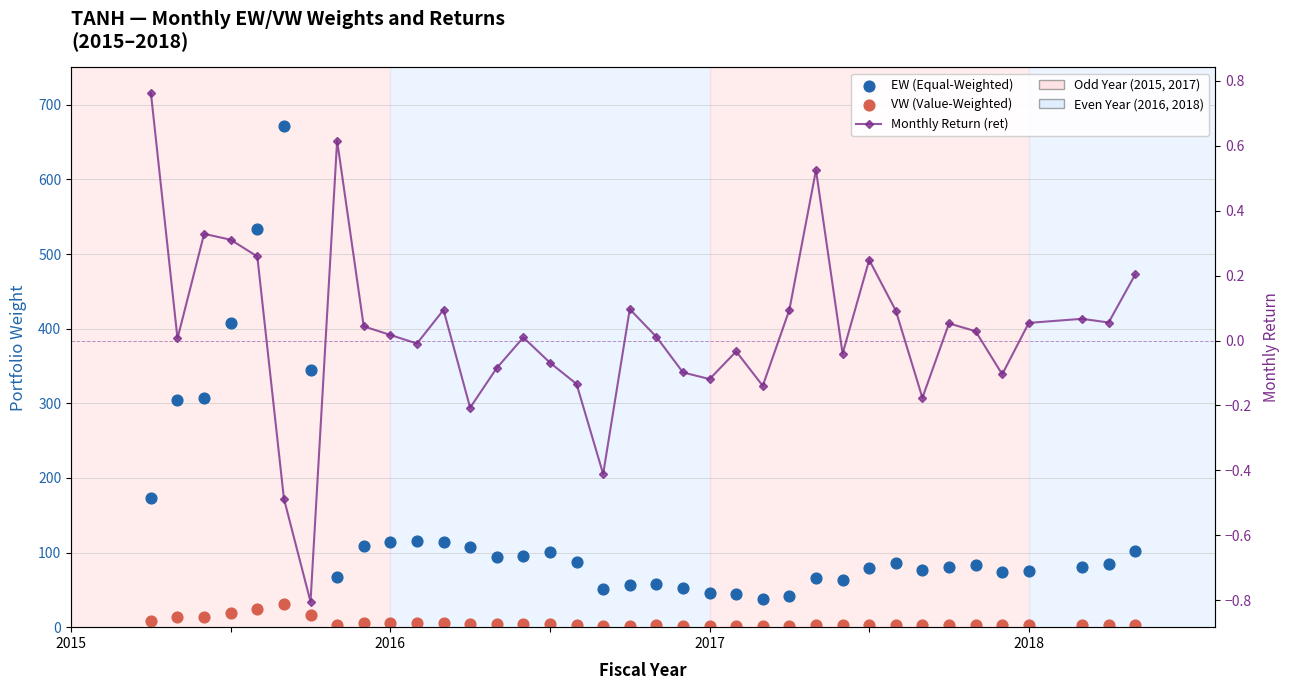

What are all the series names shown in the legend?

EW (Equal-Weighted), VW (Value-Weighted), Monthly Return (ret)